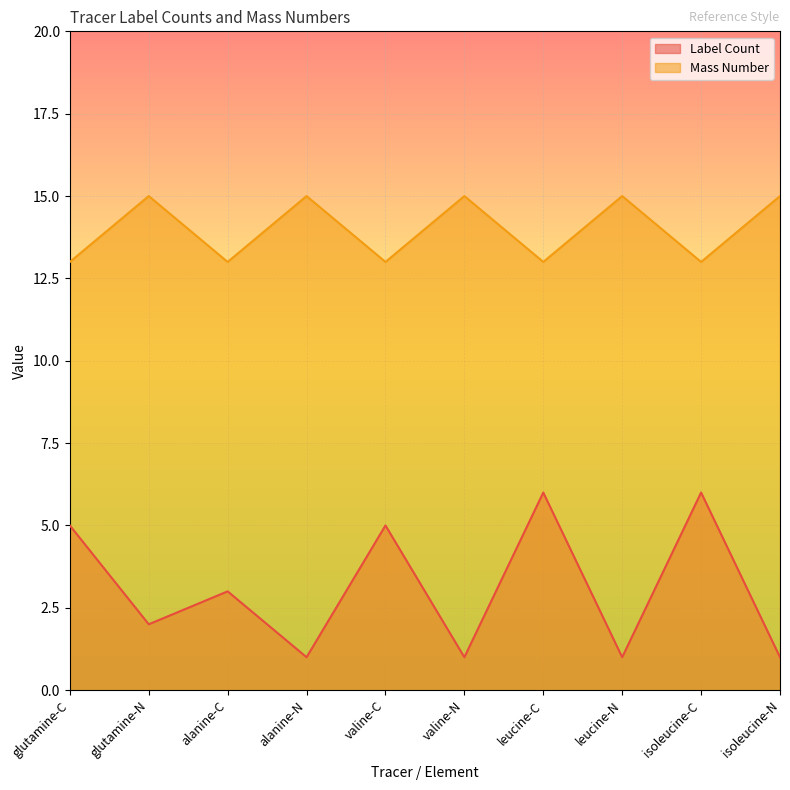

What value does the Mass Number series have at valine-C?

13